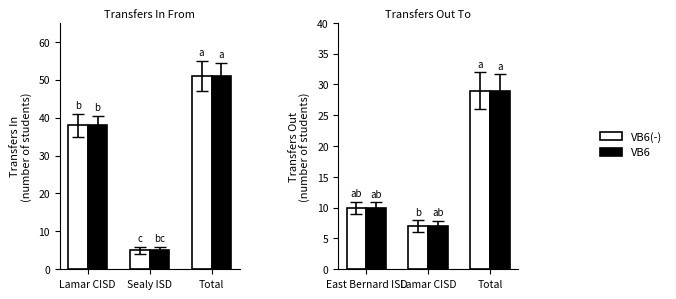

True or false: VB6(-) has a value of 15 at Total.

False